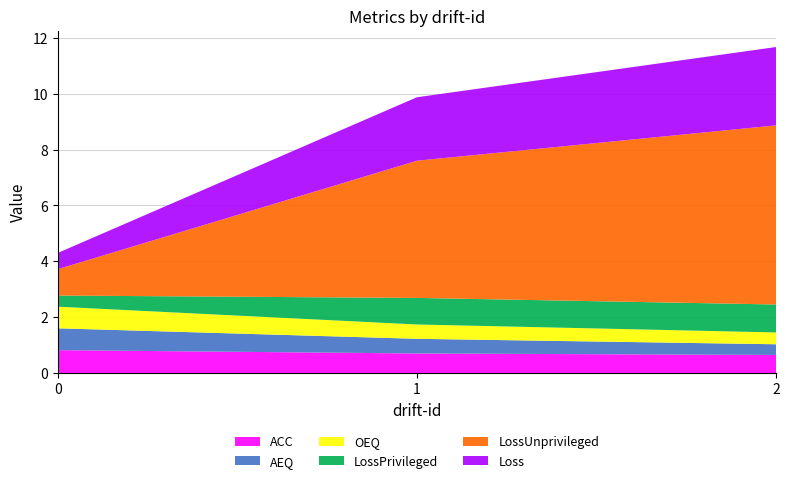

The ACC series shows 1.2 at 1. True or false?

False